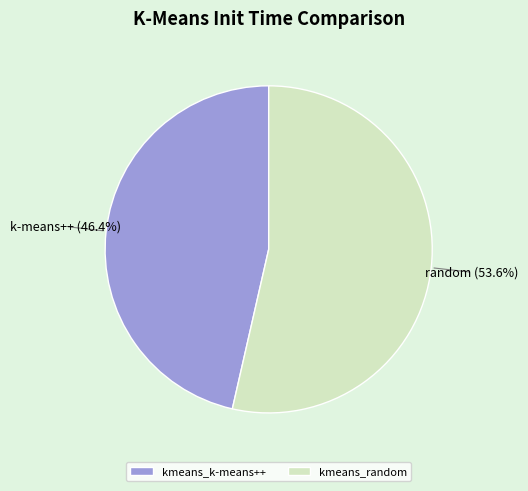

To the nearest percent, what portion does kmeans_k-means++ represent?

46%